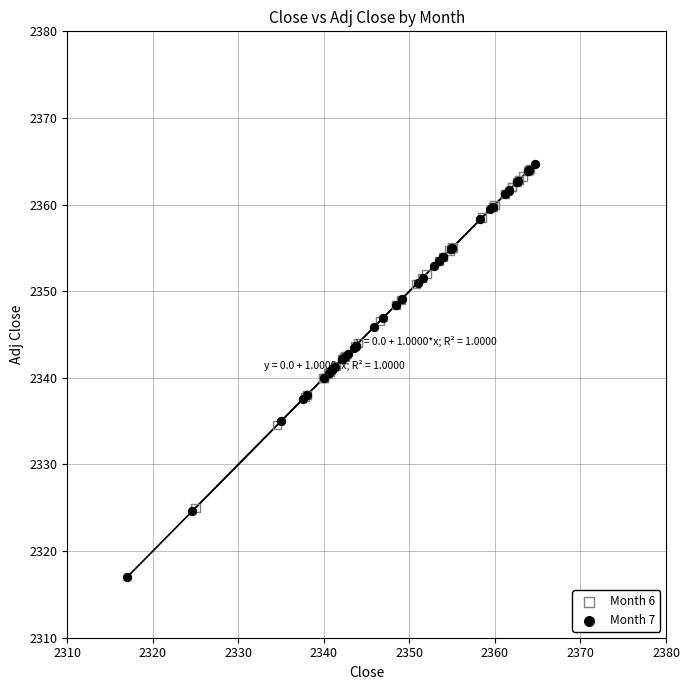

Which series has the widest spread of Y values?

Month 7